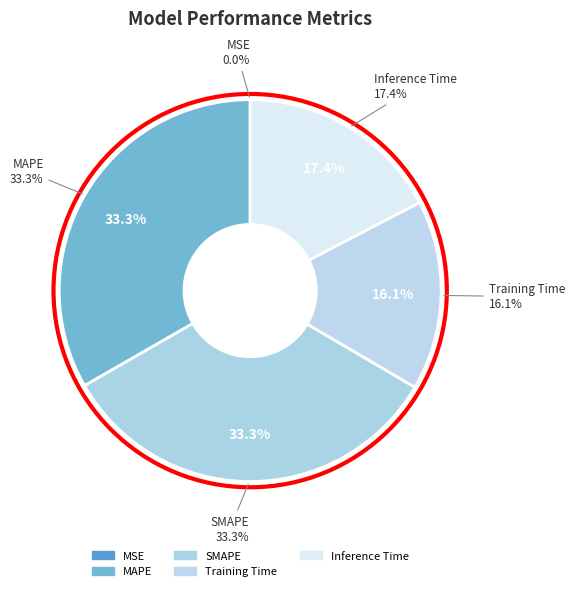

Which category has the biggest portion of the pie?

MAPE